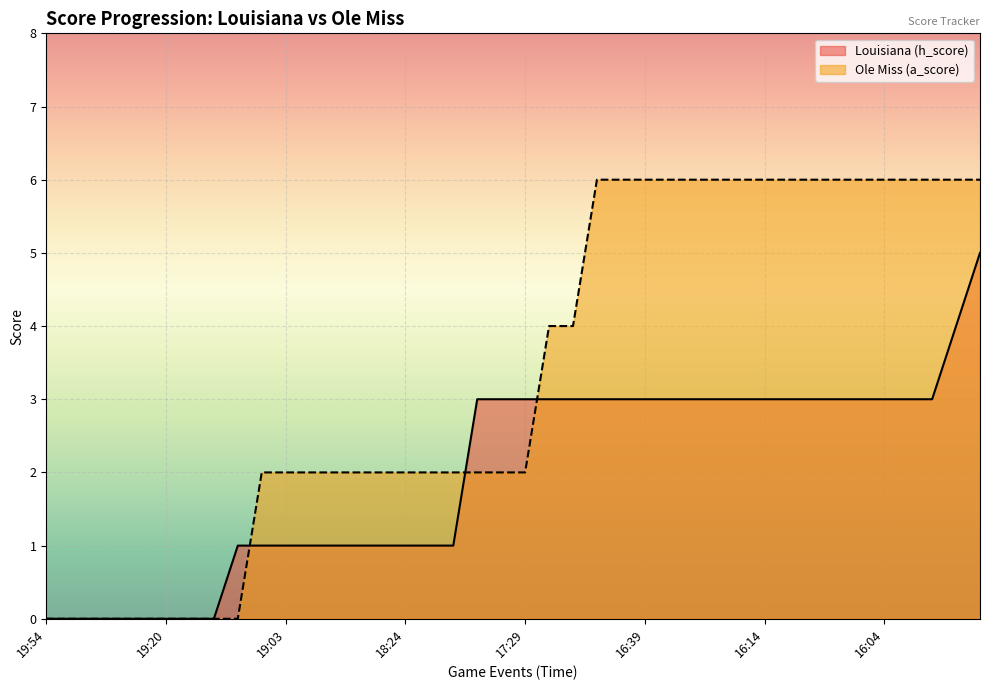

Is the value of Louisiana (h_score) at 38 greater than the value of Ole Miss (a_score) at 31?

No